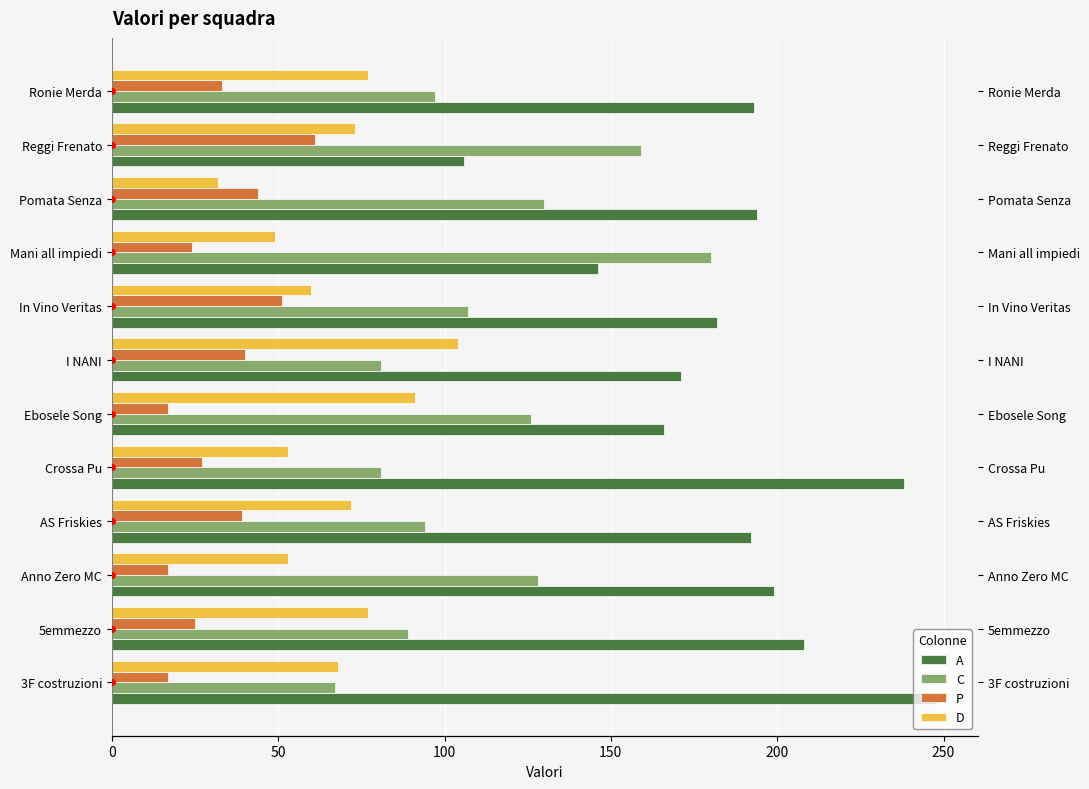

Between Mani all impiedi and Crossa Pu, which is larger?

Crossa Pu